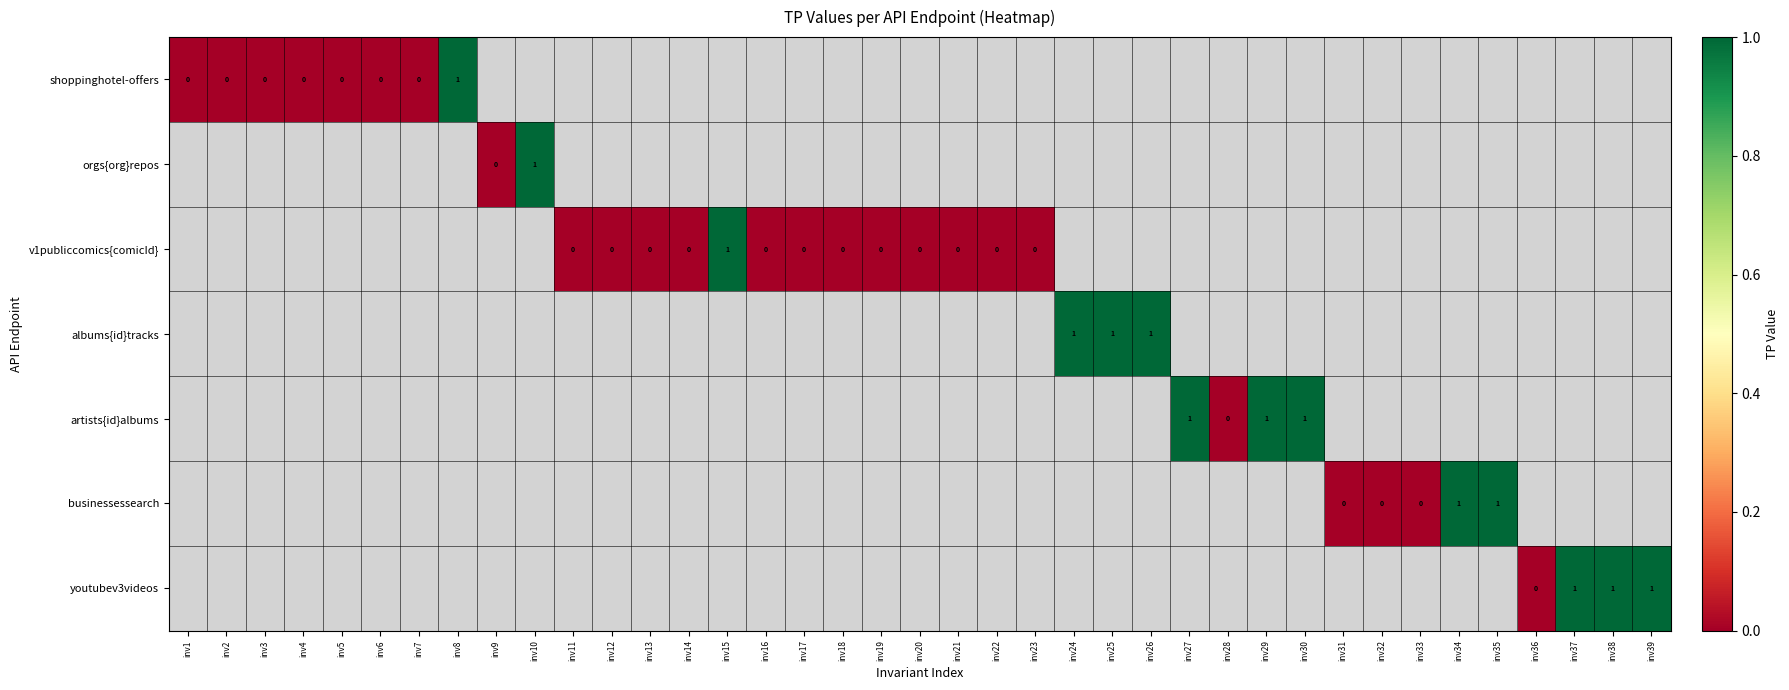

Between inv2 and inv12, which is larger?

inv12